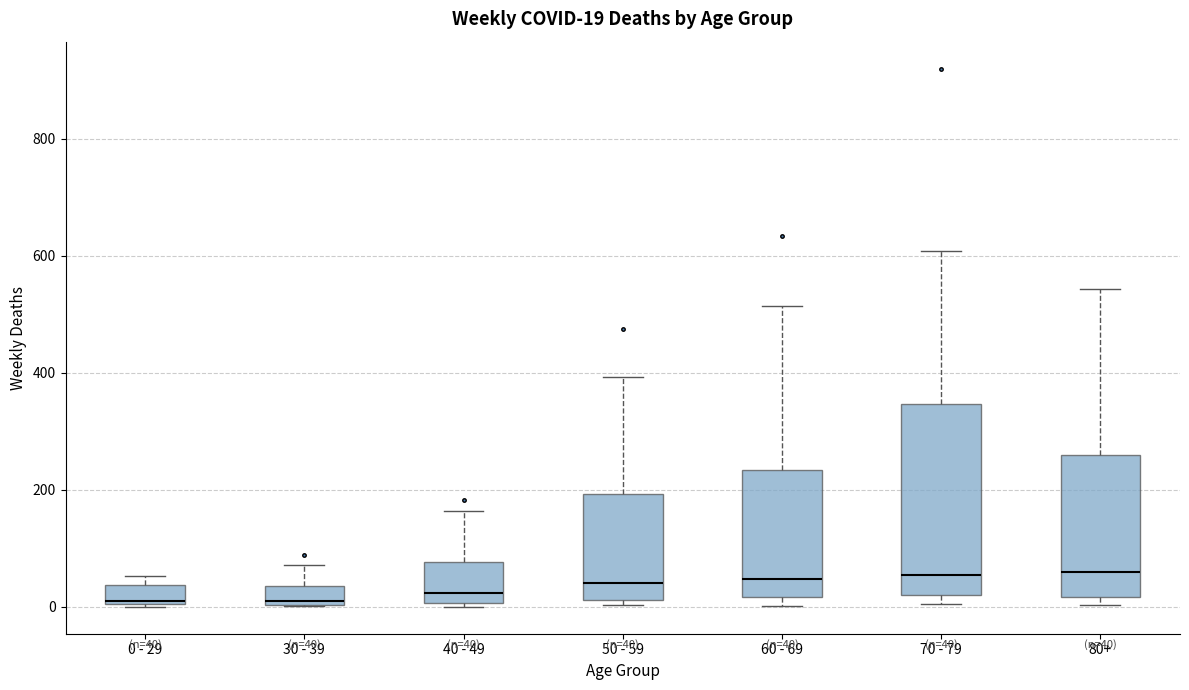

Comparing the boxes themselves (not the whiskers), which one is the tallest?

70 - 79